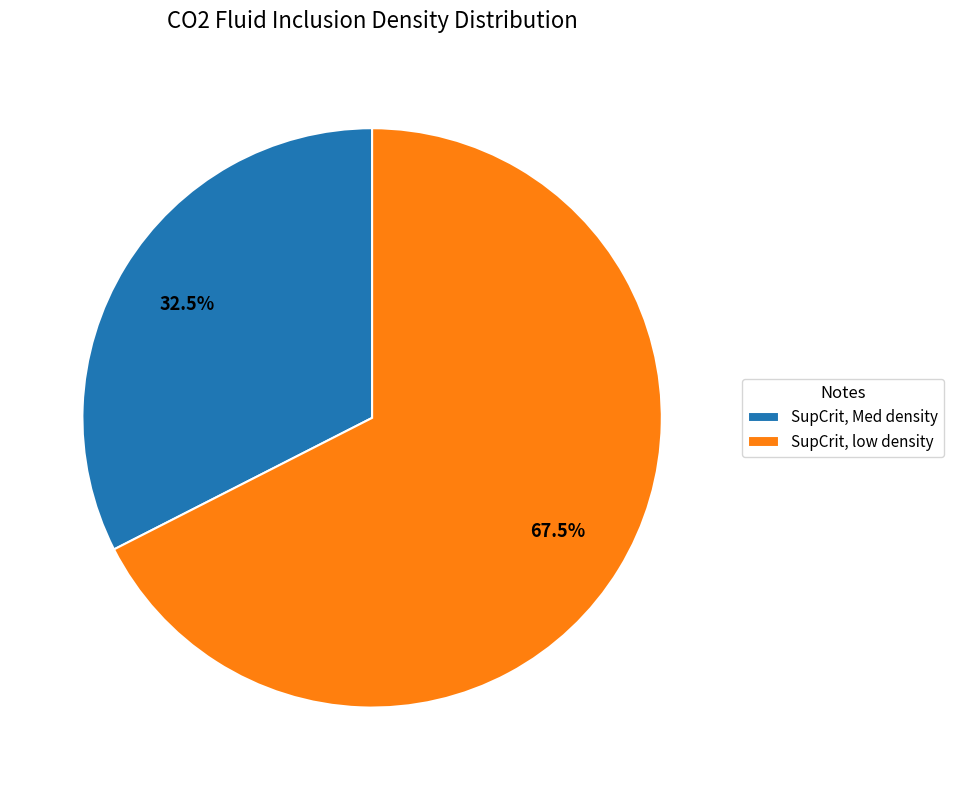

Do SupCrit, low density and SupCrit, Med density together represent more than half of the pie?

Yes